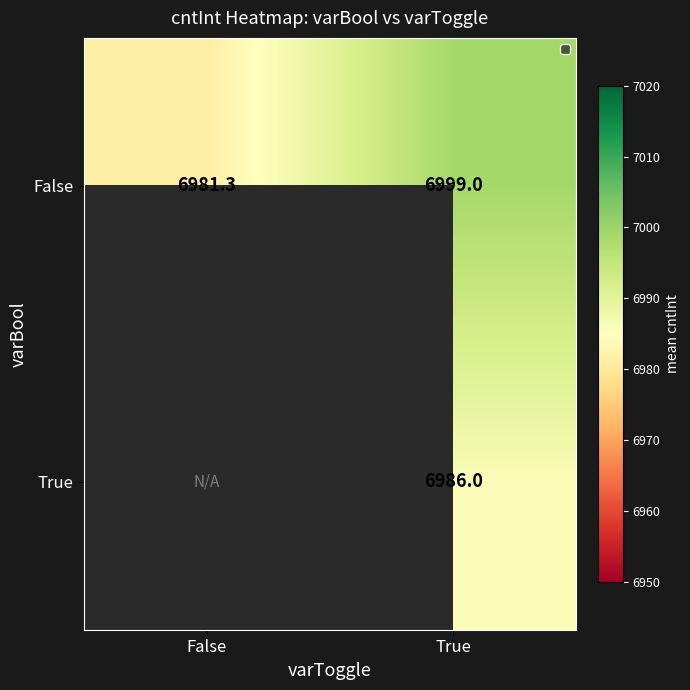

Rank the categories by False value from highest to lowest.

True, False